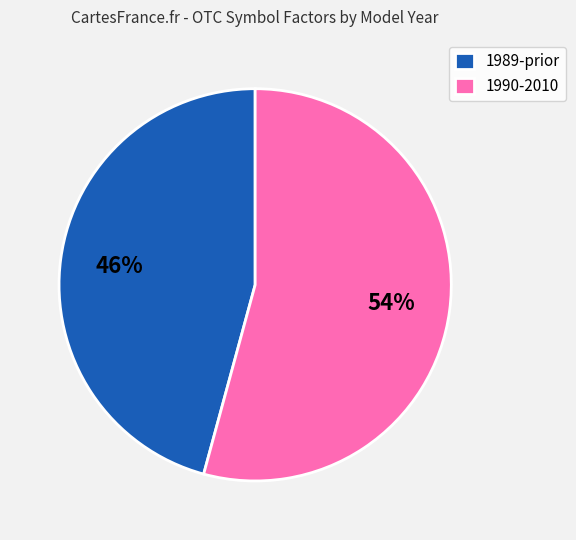

Is the sum of 1989-prior and 1990-2010 greater than half?

Yes